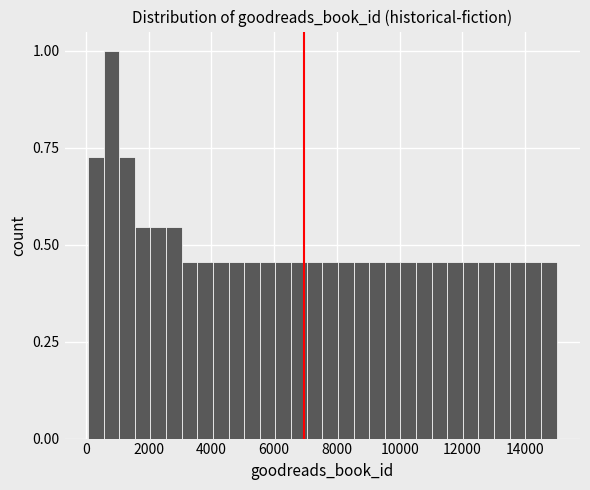

Around what value on the x-axis is the tallest bar? Give the approximate position of its centre, as read against the axis.

800